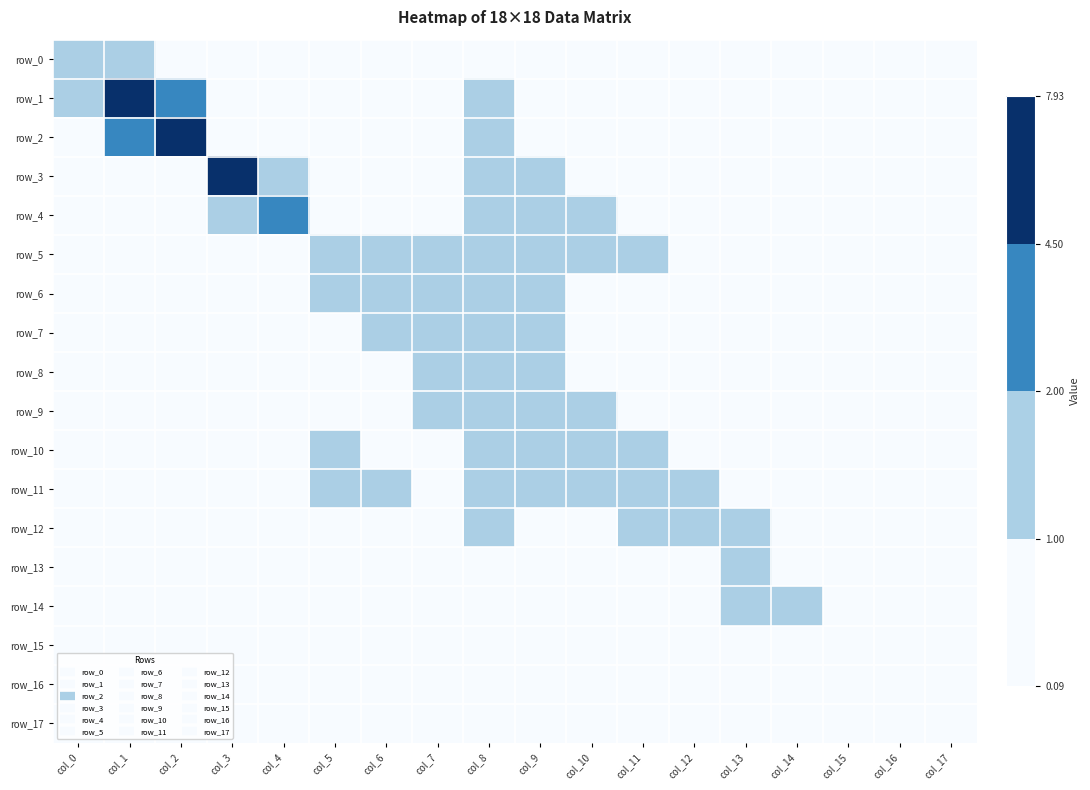

What is the sum of the row_14 values at col_8 and col_14?

1.9